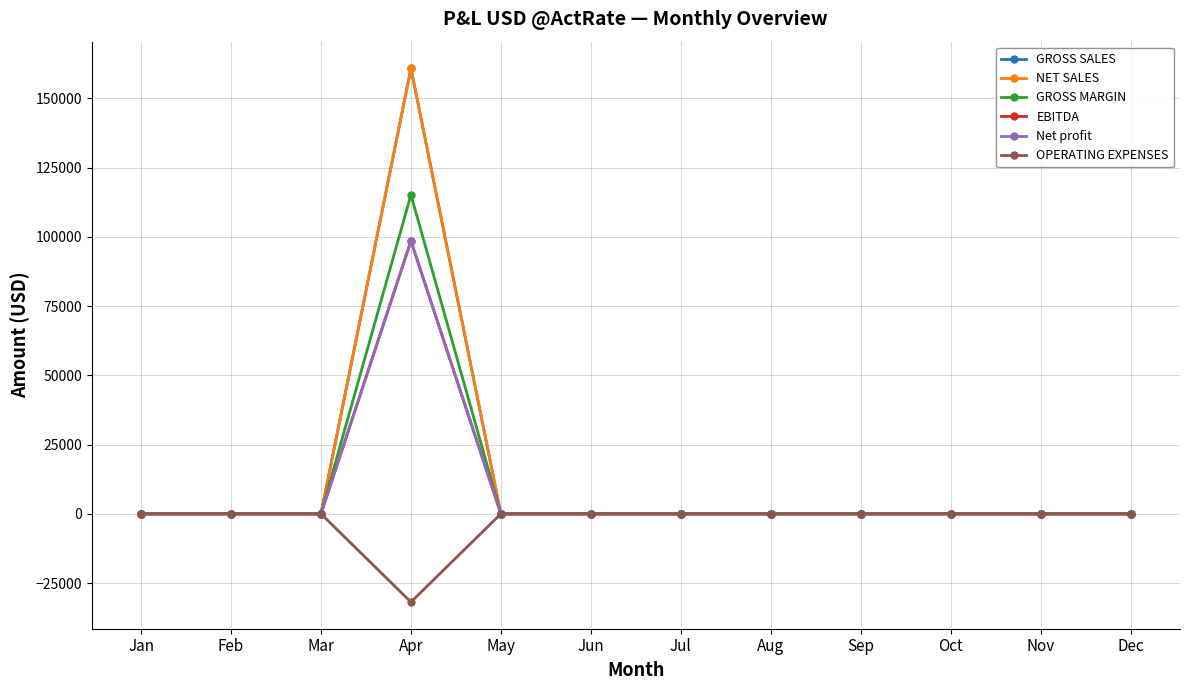

What are all the series names shown in the legend?

GROSS SALES, NET SALES, GROSS MARGIN, EBITDA, Net profit, OPERATING EXPENSES